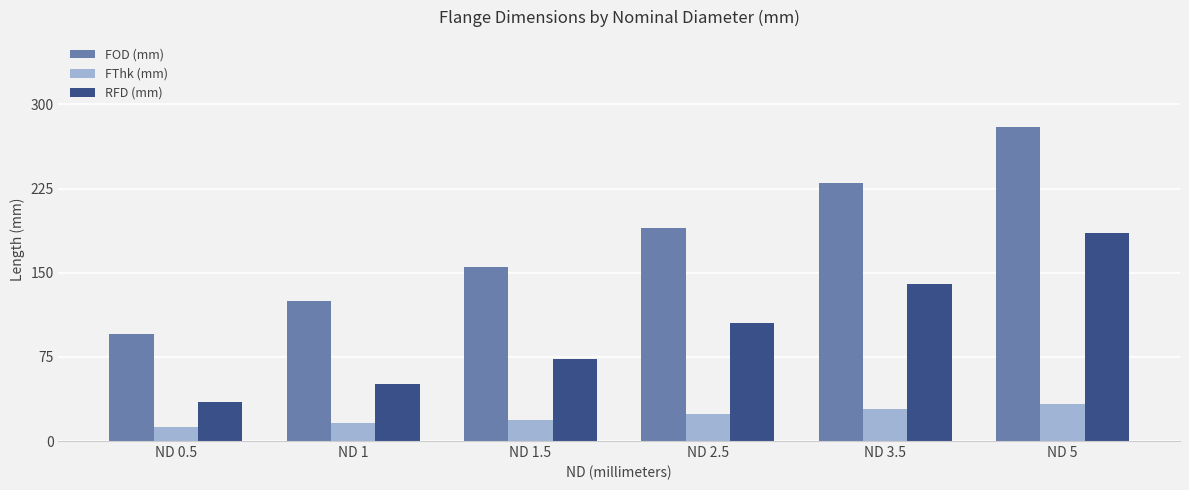

Where is RFD (mm) nearest to the value 110?

ND 2.5